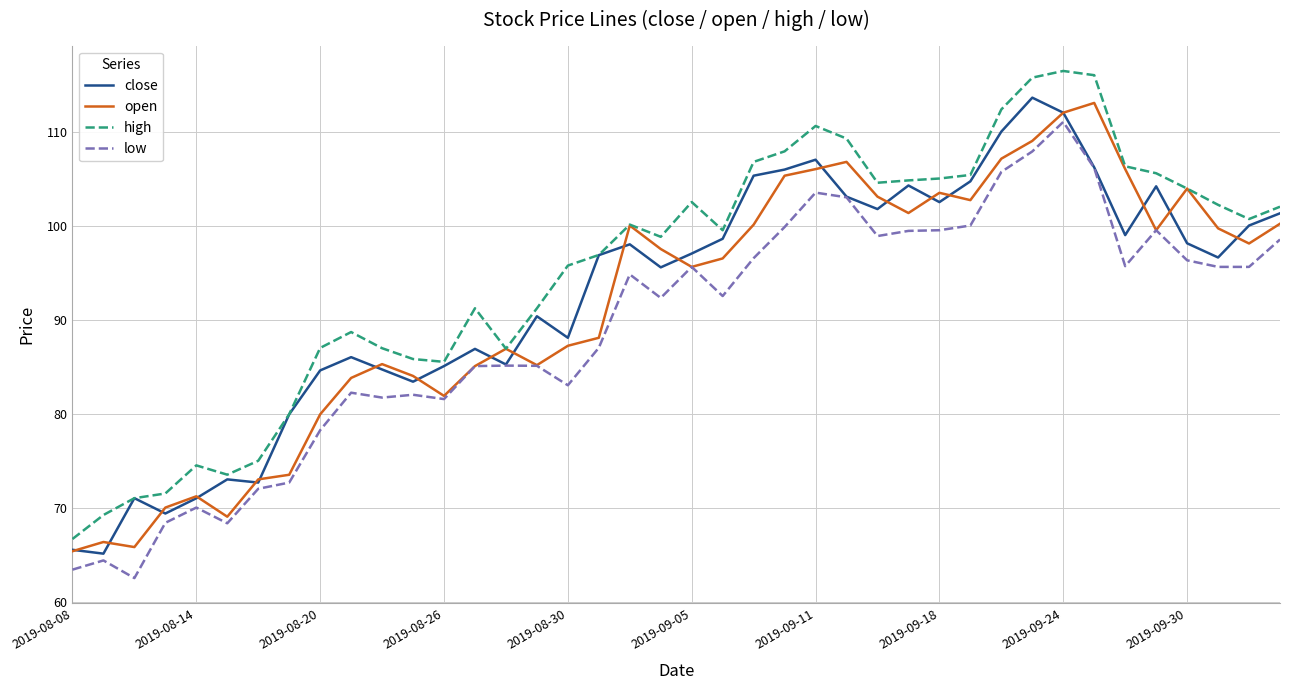

What is the highest value of the open series?

113.0